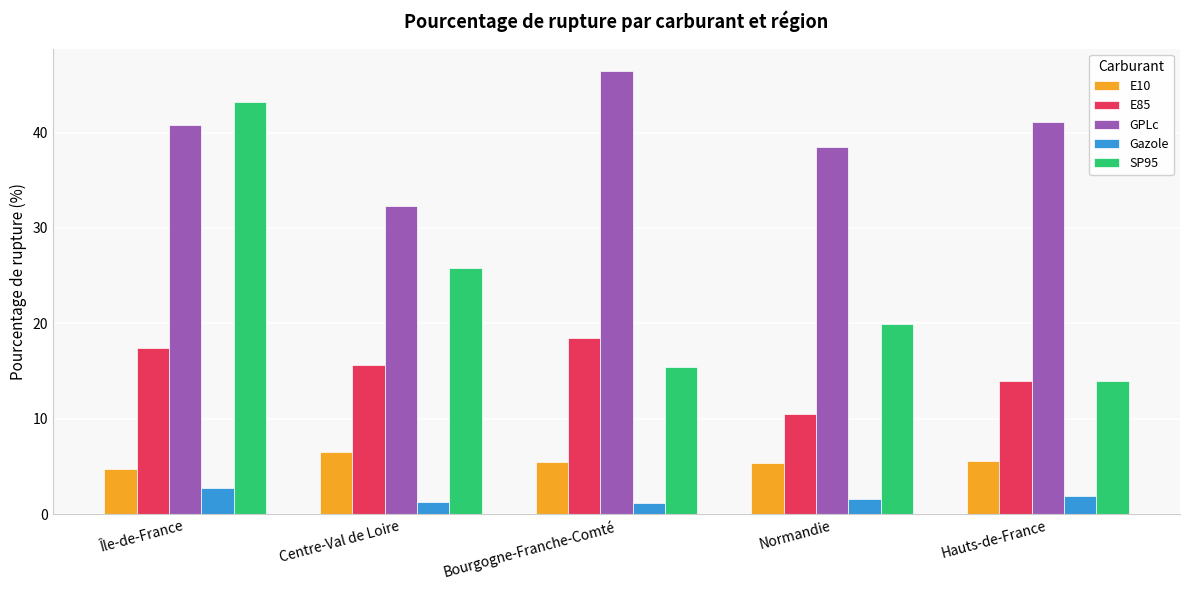

At Bourgogne-Franche-Comté, list the series in order from smallest to largest.

Gazole, E10, SP95, E85, GPLc